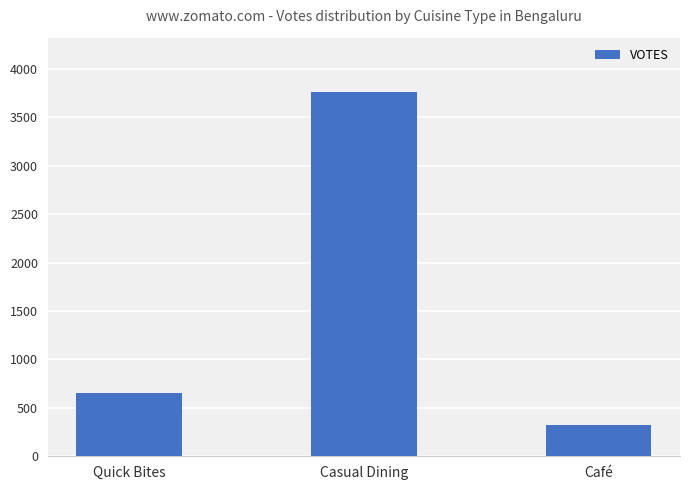

Where is the data nearest to the value 2043?

Quick Bites